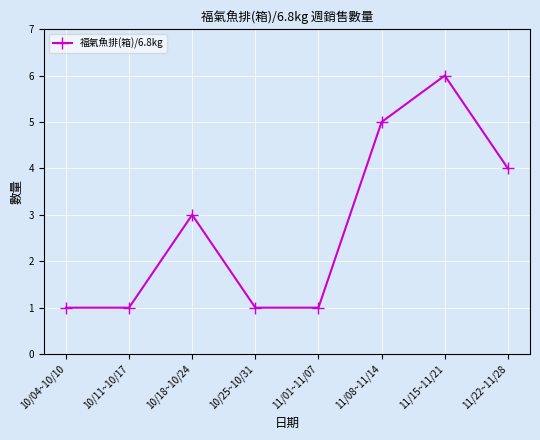

How many lines are shown in the chart?

1